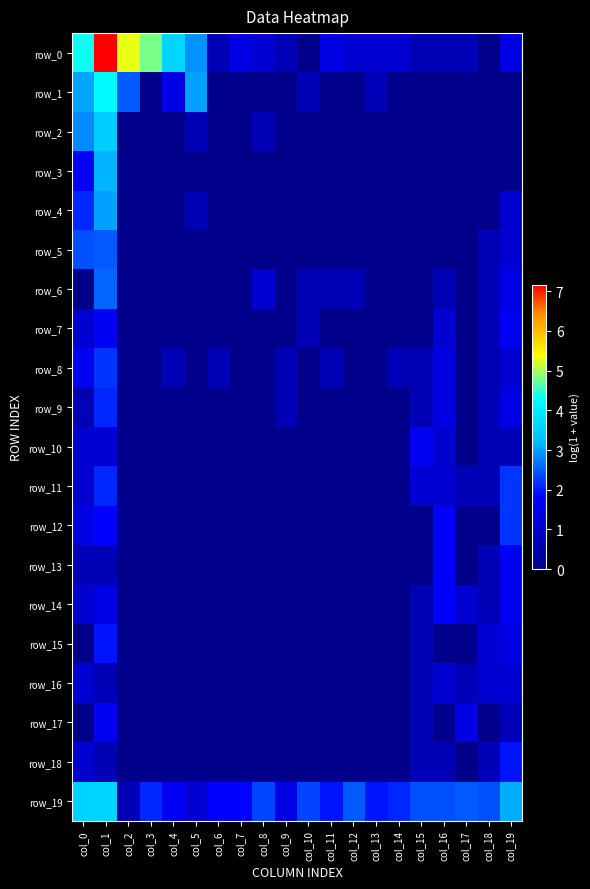

Reading left to right, what are all the values shown in this chart?

row_0: col_0=4.4	col_1=7.2	col_2=5.3	col_3=4.8	col_4=3.6	col_5=2.9	col_6=0.7	col_7=1.4	col_8=1.1	col_9=0.7	col_10=0.0	col_11=1.4	col_12=1.1	col_13=1.1	col_14=1.1	col_15=0.7	col_16=0.7	col_17=0.7	col_18=0.0	col_19=1.4
row_1: col_0=3.0	col_1=4.2	col_2=2.5	col_3=0.0	col_4=1.4	col_5=3.0	col_6=0.0	col_7=0.0	col_8=0.0	col_9=0.0	col_10=0.7	col_11=0.0	col_12=0.0	col_13=0.7	col_14=0.0	col_15=0.0	col_16=0.0	col_17=0.0	col_18=0.0	col_19=0.0
row_2: col_0=2.8	col_1=3.5	col_2=0.0	col_3=0.0	col_4=0.0	col_5=0.7	col_6=0.0	col_7=0.0	col_8=0.7	col_9=0.0	col_10=0.0	col_11=0.0	col_12=0.0	col_13=0.0	col_14=0.0	col_15=0.0	col_16=0.0	col_17=0.0	col_18=0.0	col_19=0.0
row_3: col_0=1.6	col_1=3.1	col_2=0.0	col_3=0.0	col_4=0.0	col_5=0.0	col_6=0.0	col_7=0.0	col_8=0.0	col_9=0.0	col_10=0.0	col_11=0.0	col_12=0.0	col_13=0.0	col_14=0.0	col_15=0.0	col_16=0.0	col_17=0.0	col_18=0.0	col_19=0.0
row_4: col_0=2.1	col_1=3.0	col_2=0.0	col_3=0.0	col_4=0.0	col_5=0.7	col_6=0.0	col_7=0.0	col_8=0.0	col_9=0.0	col_10=0.0	col_11=0.0	col_12=0.0	col_13=0.0	col_14=0.0	col_15=0.0	col_16=0.0	col_17=0.0	col_18=0.0	col_19=1.1
row_5: col_0=2.4	col_1=2.5	col_2=0.0	col_3=0.0	col_4=0.0	col_5=0.0	col_6=0.0	col_7=0.0	col_8=0.0	col_9=0.0	col_10=0.0	col_11=0.0	col_12=0.0	col_13=0.0	col_14=0.0	col_15=0.0	col_16=0.0	col_17=0.0	col_18=0.7	col_19=1.1
row_6: col_0=0.0	col_1=2.6	col_2=0.0	col_3=0.0	col_4=0.0	col_5=0.0	col_6=0.0	col_7=0.0	col_8=1.1	col_9=0.0	col_10=0.7	col_11=0.7	col_12=0.7	col_13=0.0	col_14=0.0	col_15=0.0	col_16=0.7	col_17=0.0	col_18=0.7	col_19=1.4
row_7: col_0=1.1	col_1=1.6	col_2=0.0	col_3=0.0	col_4=0.0	col_5=0.0	col_6=0.0	col_7=0.0	col_8=0.0	col_9=0.0	col_10=0.7	col_11=0.0	col_12=0.0	col_13=0.0	col_14=0.0	col_15=0.0	col_16=1.1	col_17=0.0	col_18=0.7	col_19=1.6
row_8: col_0=1.6	col_1=2.2	col_2=0.0	col_3=0.0	col_4=0.7	col_5=0.0	col_6=0.7	col_7=0.0	col_8=0.0	col_9=0.7	col_10=0.0	col_11=0.7	col_12=0.0	col_13=0.0	col_14=0.7	col_15=0.7	col_16=1.4	col_17=0.0	col_18=0.7	col_19=1.1
row_9: col_0=0.7	col_1=2.1	col_2=0.0	col_3=0.0	col_4=0.0	col_5=0.0	col_6=0.0	col_7=0.0	col_8=0.0	col_9=0.7	col_10=0.0	col_11=0.0	col_12=0.0	col_13=0.0	col_14=0.0	col_15=0.7	col_16=1.4	col_17=0.0	col_18=0.7	col_19=1.4
row_10: col_0=1.1	col_1=1.1	col_2=0.0	col_3=0.0	col_4=0.0	col_5=0.0	col_6=0.0	col_7=0.0	col_8=0.0	col_9=0.0	col_10=0.0	col_11=0.0	col_12=0.0	col_13=0.0	col_14=0.0	col_15=1.6	col_16=1.1	col_17=0.0	col_18=0.7	col_19=0.7
row_11: col_0=1.1	col_1=2.1	col_2=0.0	col_3=0.0	col_4=0.0	col_5=0.0	col_6=0.0	col_7=0.0	col_8=0.0	col_9=0.0	col_10=0.0	col_11=0.0	col_12=0.0	col_13=0.0	col_14=0.0	col_15=1.1	col_16=1.1	col_17=0.7	col_18=0.7	col_19=2.2
row_12: col_0=1.4	col_1=1.8	col_2=0.0	col_3=0.0	col_4=0.0	col_5=0.0	col_6=0.0	col_7=0.0	col_8=0.0	col_9=0.0	col_10=0.0	col_11=0.0	col_12=0.0	col_13=0.0	col_14=0.0	col_15=0.0	col_16=1.8	col_17=0.0	col_18=0.0	col_19=2.2
row_13: col_0=0.7	col_1=0.7	col_2=0.0	col_3=0.0	col_4=0.0	col_5=0.0	col_6=0.0	col_7=0.0	col_8=0.0	col_9=0.0	col_10=0.0	col_11=0.0	col_12=0.0	col_13=0.0	col_14=0.0	col_15=0.0	col_16=1.8	col_17=0.0	col_18=0.7	col_19=1.6
row_14: col_0=1.1	col_1=1.4	col_2=0.0	col_3=0.0	col_4=0.0	col_5=0.0	col_6=0.0	col_7=0.0	col_8=0.0	col_9=0.0	col_10=0.0	col_11=0.0	col_12=0.0	col_13=0.0	col_14=0.0	col_15=0.7	col_16=1.8	col_17=1.1	col_18=0.7	col_19=1.6
row_15: col_0=0.0	col_1=1.9	col_2=0.0	col_3=0.0	col_4=0.0	col_5=0.0	col_6=0.0	col_7=0.0	col_8=0.0	col_9=0.0	col_10=0.0	col_11=0.0	col_12=0.0	col_13=0.0	col_14=0.0	col_15=0.7	col_16=0.0	col_17=0.0	col_18=1.1	col_19=1.4
row_16: col_0=1.1	col_1=0.7	col_2=0.0	col_3=0.0	col_4=0.0	col_5=0.0	col_6=0.0	col_7=0.0	col_8=0.0	col_9=0.0	col_10=0.0	col_11=0.0	col_12=0.0	col_13=0.0	col_14=0.0	col_15=0.7	col_16=1.1	col_17=0.7	col_18=1.1	col_19=1.1
row_17: col_0=0.0	col_1=1.6	col_2=0.0	col_3=0.0	col_4=0.0	col_5=0.0	col_6=0.0	col_7=0.0	col_8=0.0	col_9=0.0	col_10=0.0	col_11=0.0	col_12=0.0	col_13=0.0	col_14=0.0	col_15=0.7	col_16=0.0	col_17=1.4	col_18=0.0	col_19=0.7
row_18: col_0=1.1	col_1=0.7	col_2=0.0	col_3=0.0	col_4=0.0	col_5=0.0	col_6=0.0	col_7=0.0	col_8=0.0	col_9=0.0	col_10=0.0	col_11=0.0	col_12=0.0	col_13=0.0	col_14=0.0	col_15=0.7	col_16=0.7	col_17=0.0	col_18=0.7	col_19=1.9
row_19: col_0=3.6	col_1=3.6	col_2=0.7	col_3=2.1	col_4=1.6	col_5=1.1	col_6=1.8	col_7=1.8	col_8=2.3	col_9=1.4	col_10=2.3	col_11=1.9	col_12=2.5	col_13=1.9	col_14=2.1	col_15=2.4	col_16=2.4	col_17=2.5	col_18=2.4	col_19=3.1